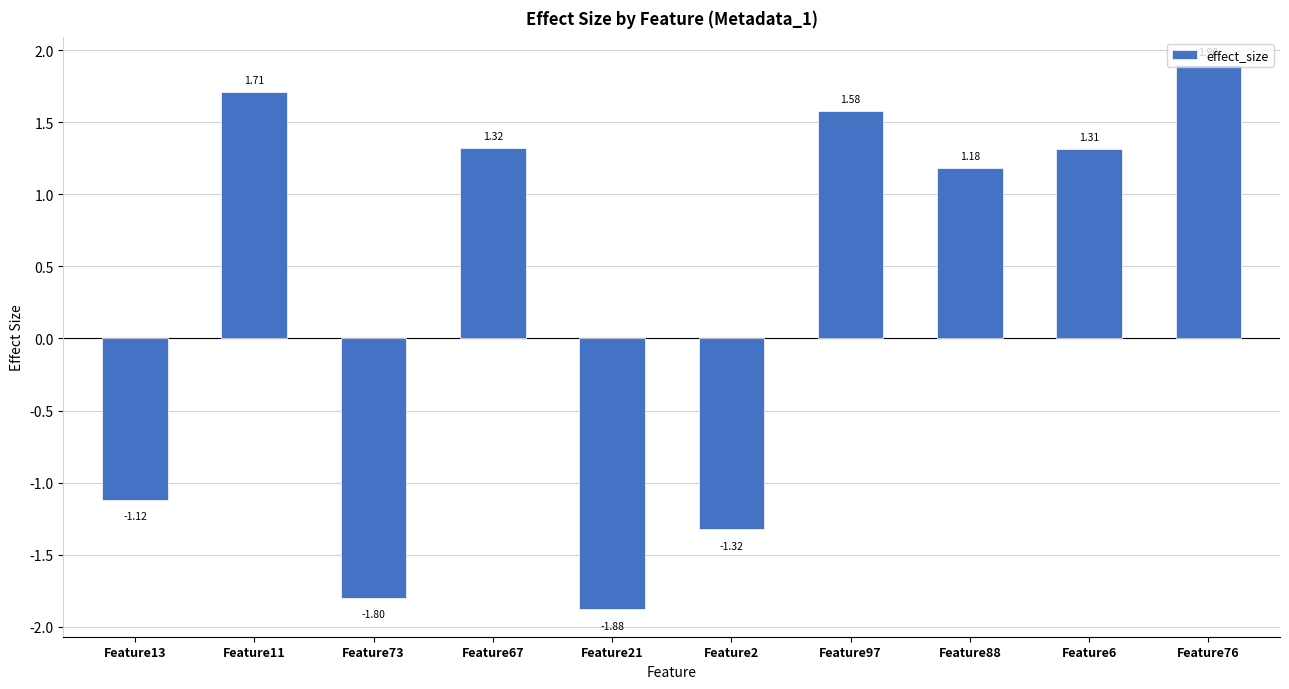

What is the sum of the values at Feature76 and Feature73?

0.1